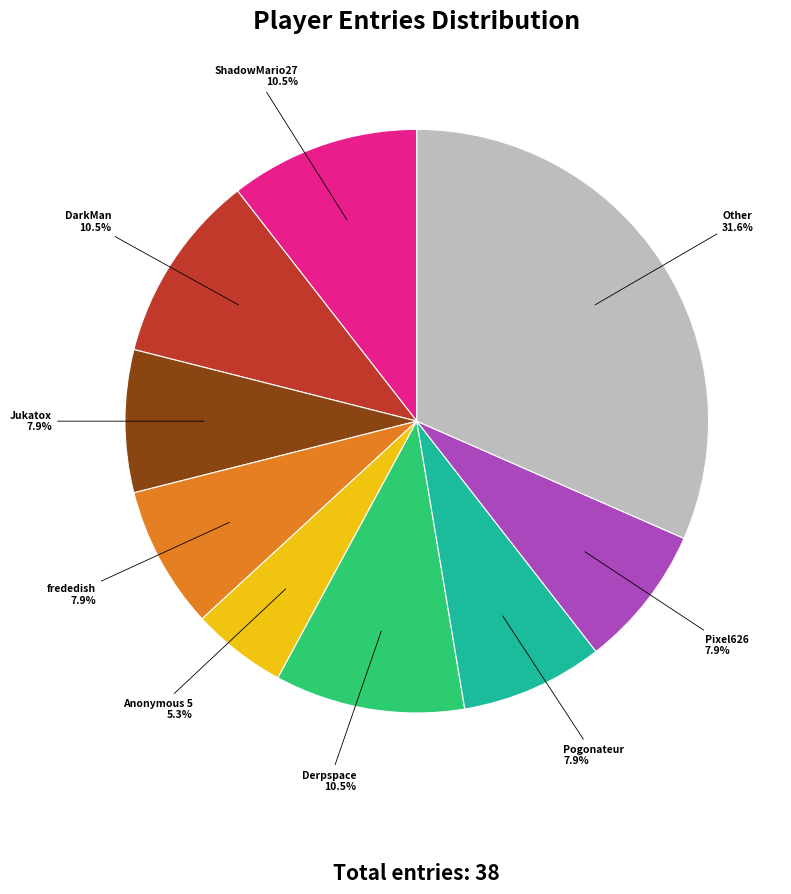

Does any single category account for the majority?

No